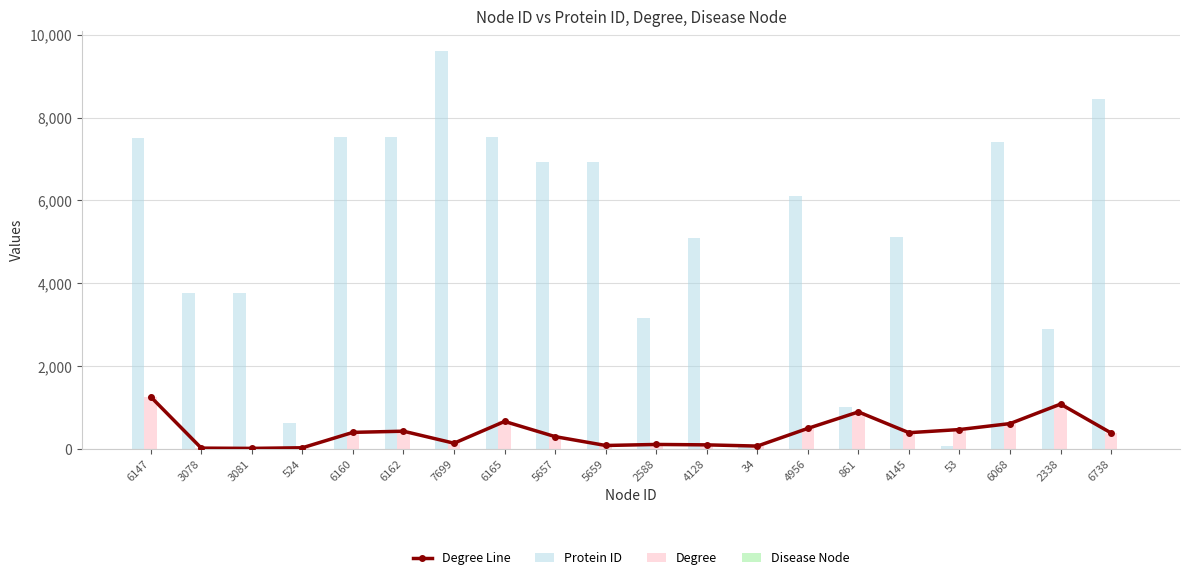

How many series are shown in this chart?

4